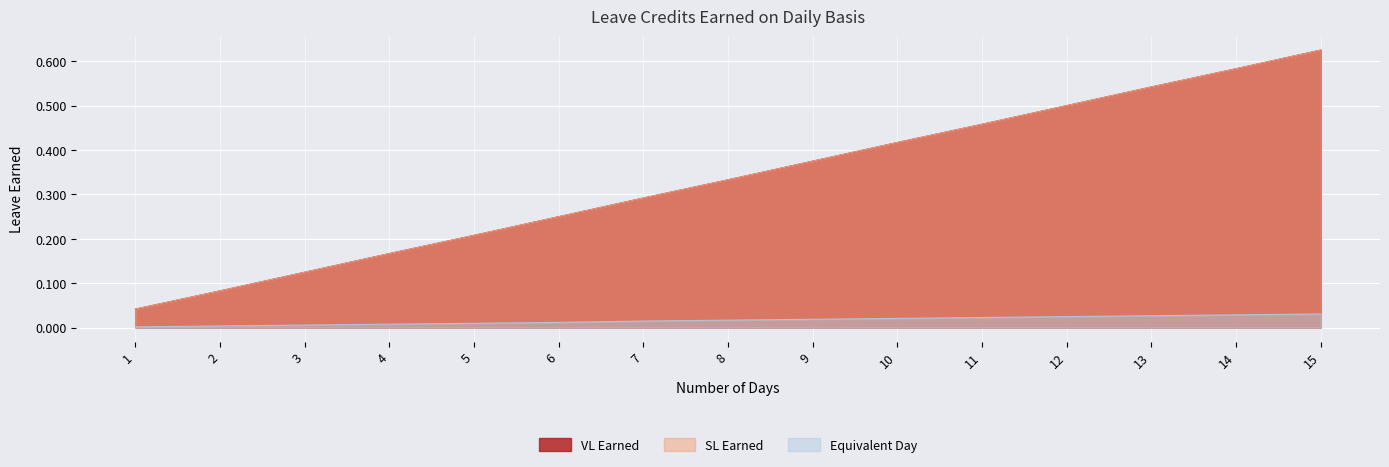

The value of Equivalent Day at 11 is 0.0. True or false?

False